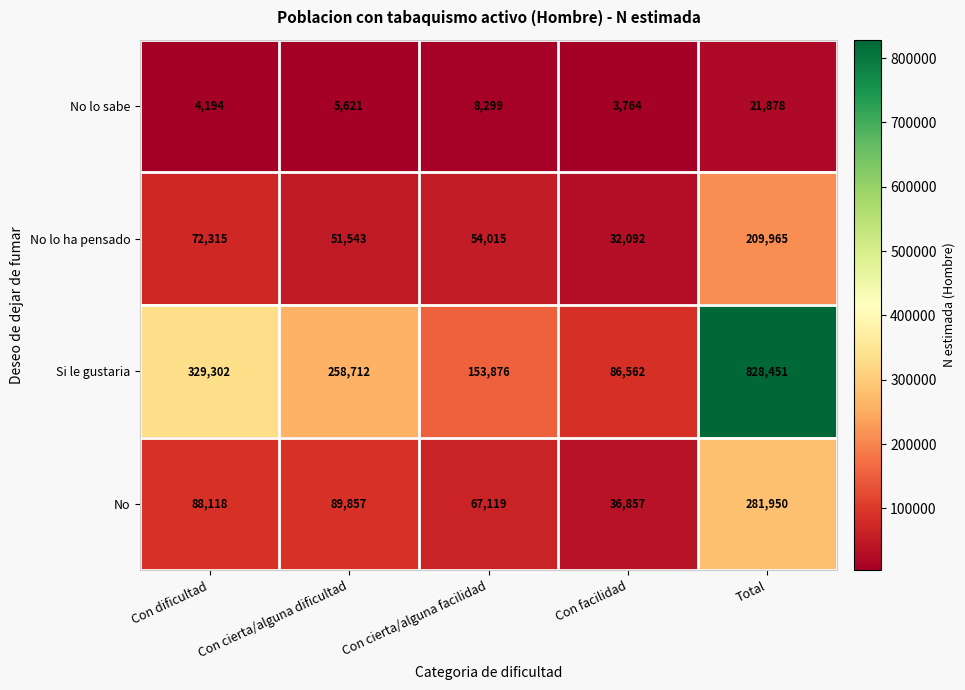

What is the difference between the maximum and minimum values in the No lo ha pensado series?

177873